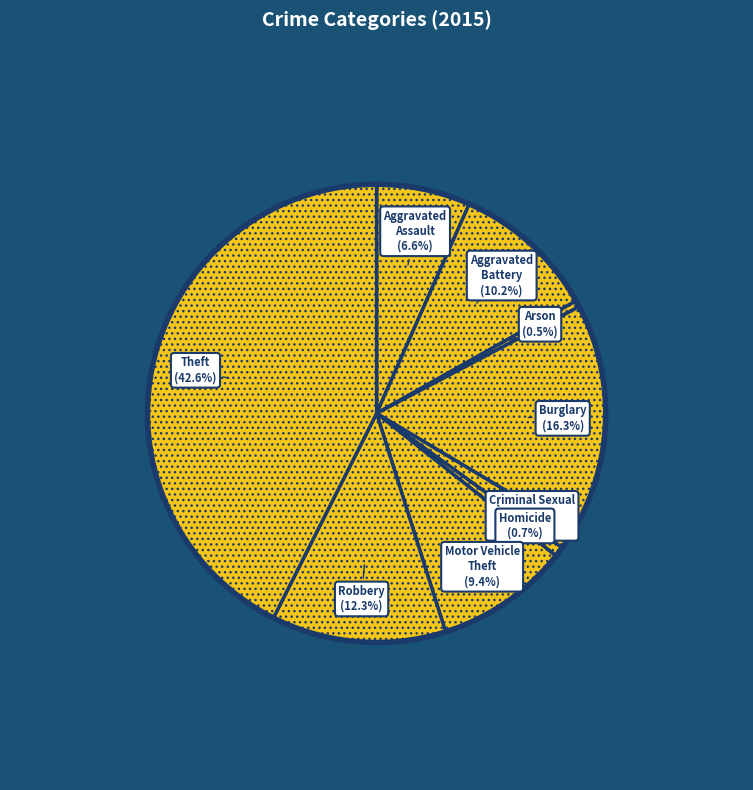

Between Robbery and Aggravated Battery, which is larger?

Robbery